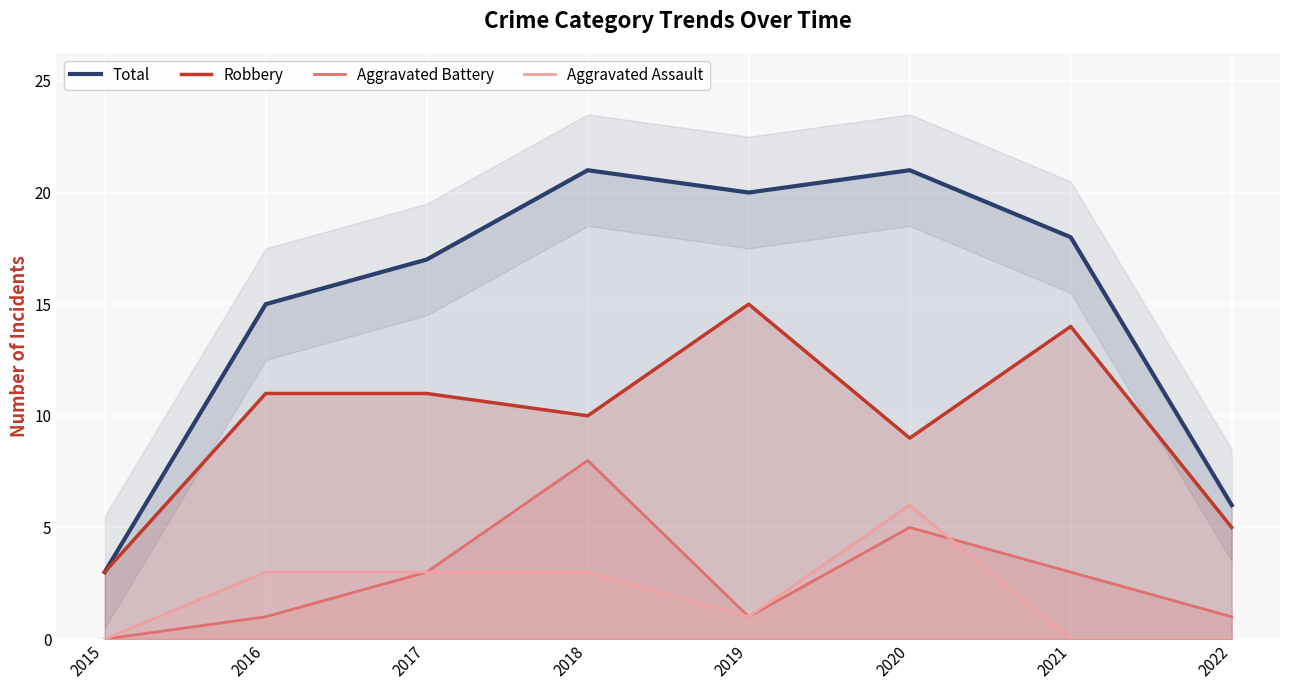

Rank the series by their maximum value, from lowest to highest.

Aggravated Assault, Aggravated Battery, Robbery, Total